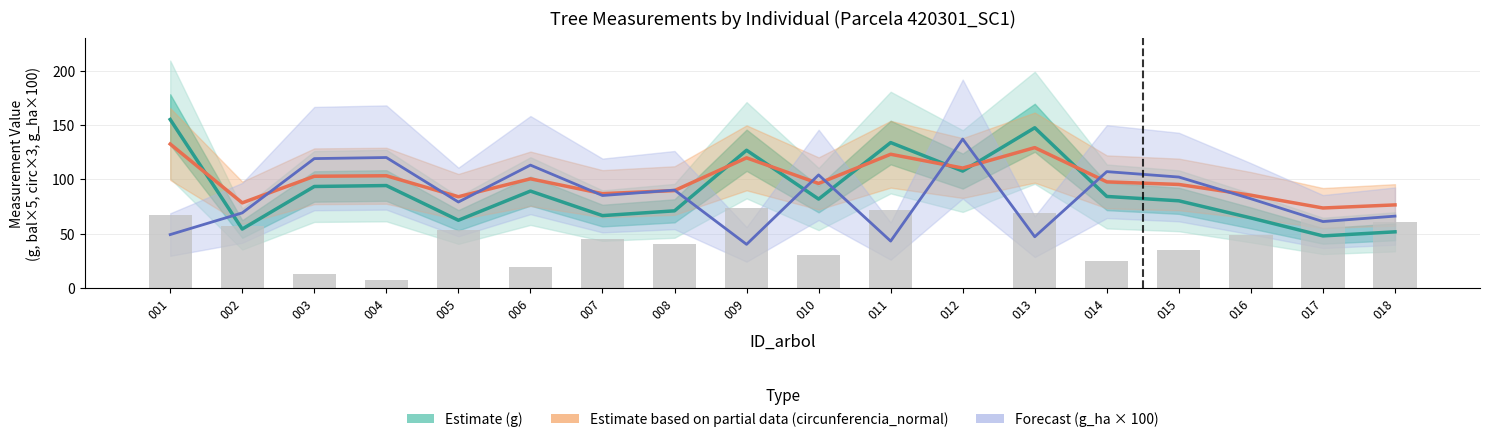

What is the approximate value of Forecast (g_ha × 100) at 015?

102.0